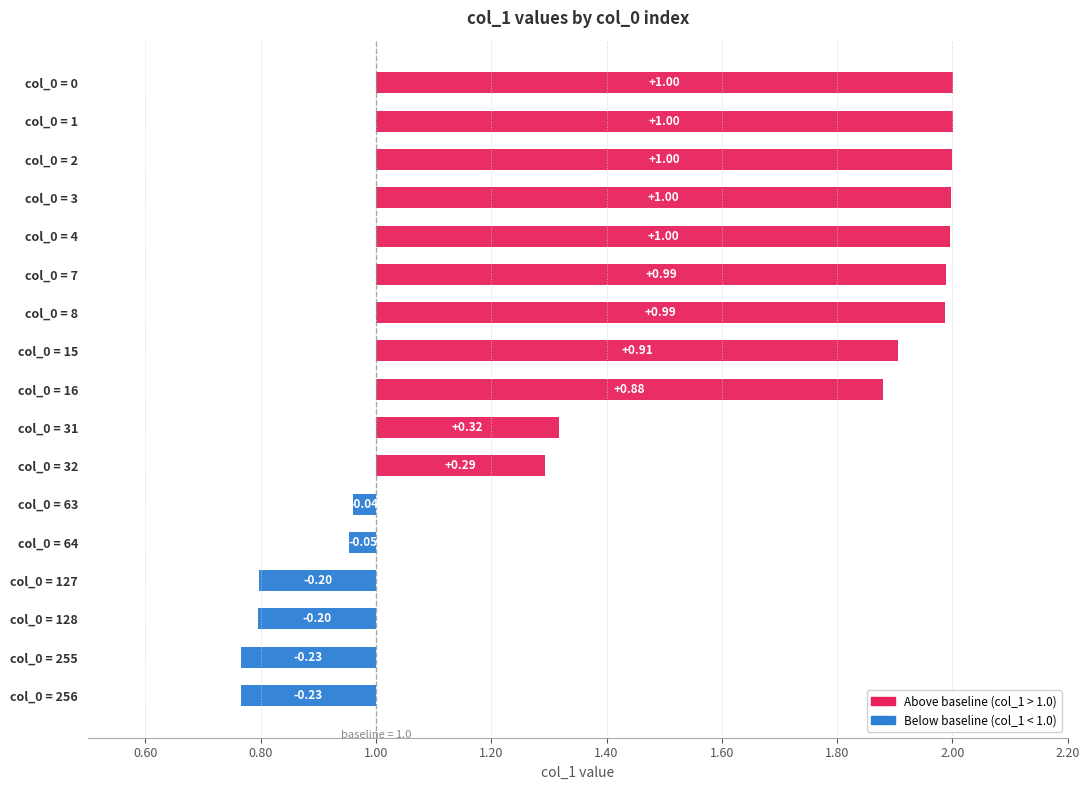

Count the number of categories in the chart.

17